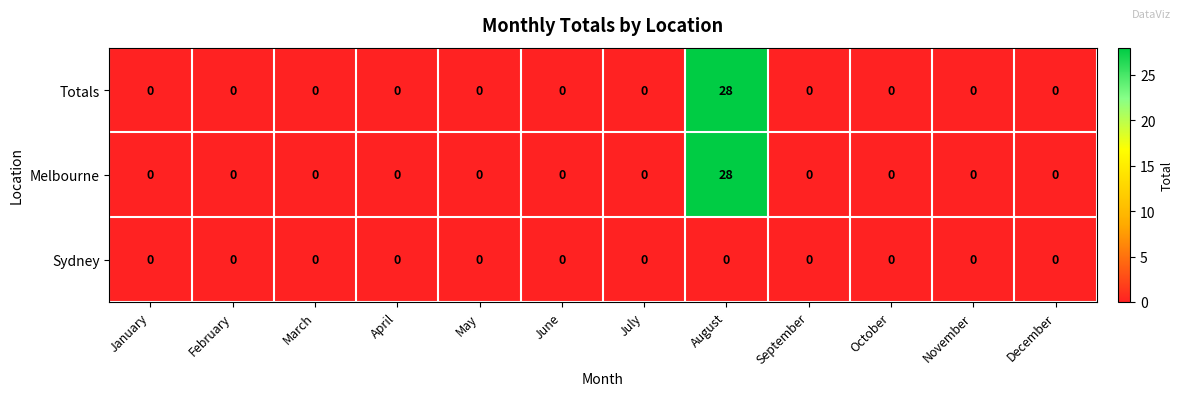

Is it true that Sydney equals 0 at November?

True